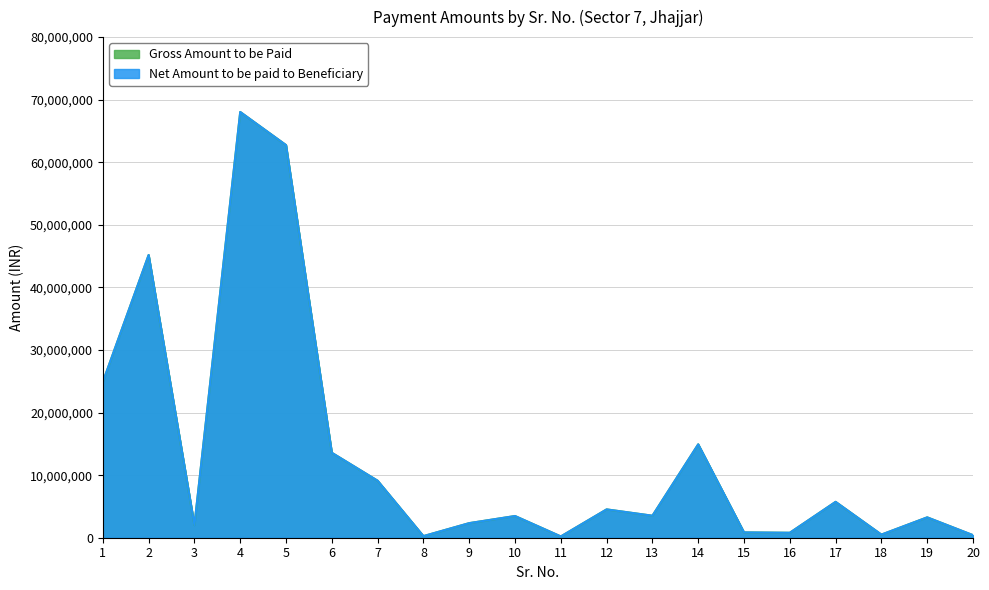

At how many categories does at least one series exceed 19218626?

4